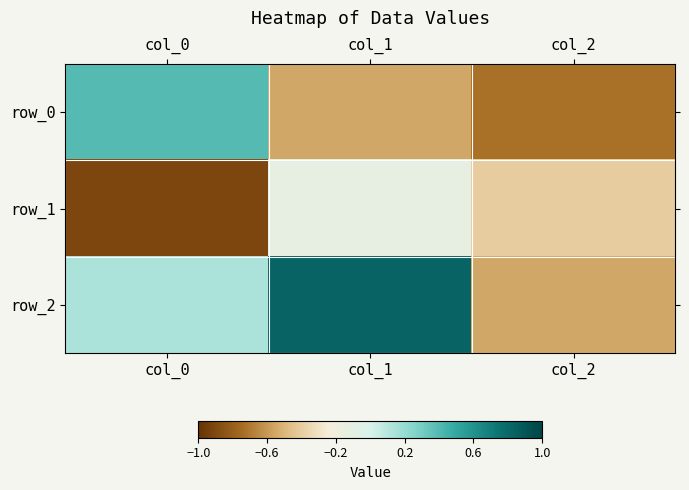

What is the sum of the row_2 values at col_0 and col_1?

1.0